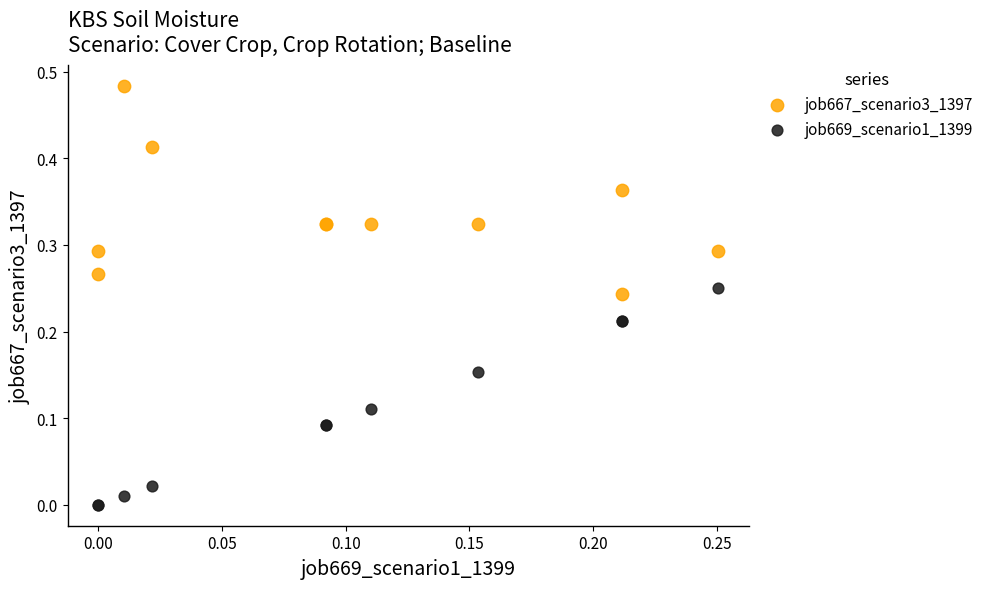

Which series reaches the minimum Y coordinate?

job669_scenario1_1399